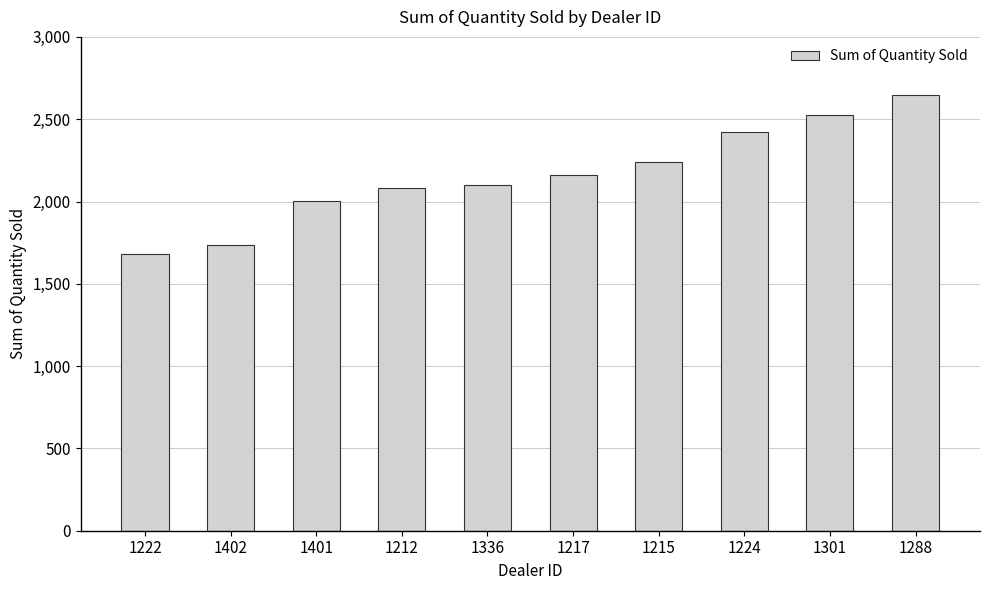

Are the bars grouped side by side (vs. stacked)?

No